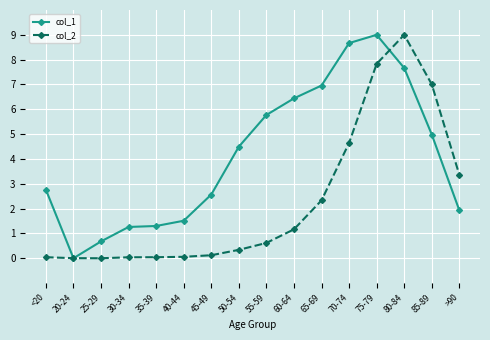

How many values in col_1 are above zero?

15